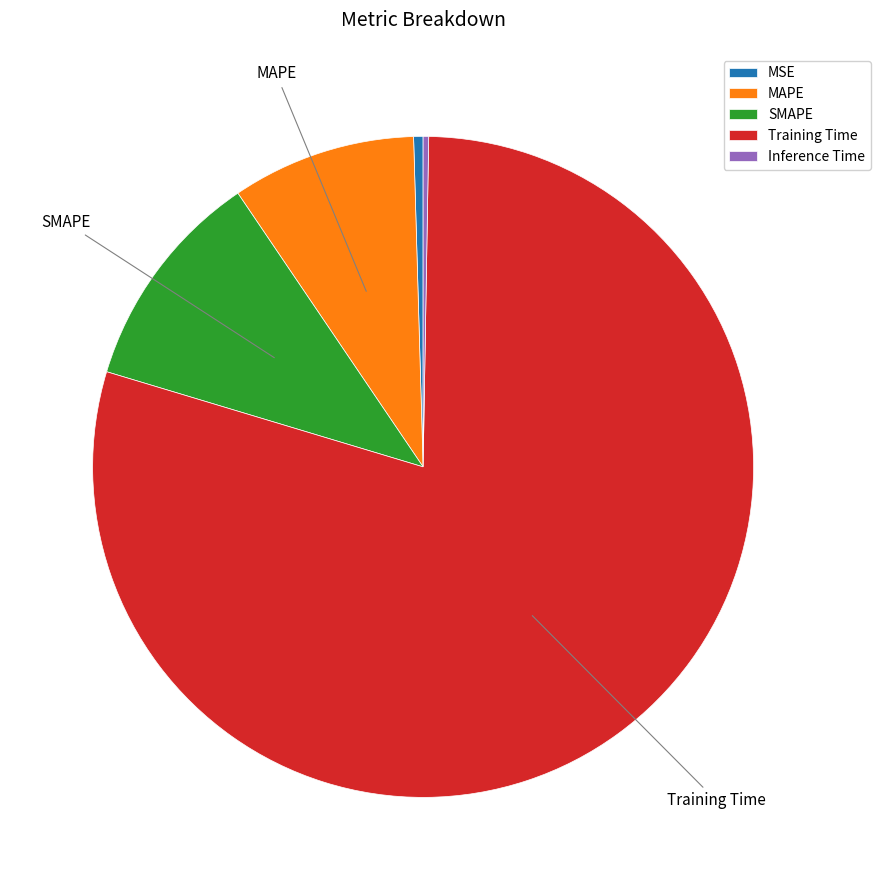

Which slice is the largest?

Training Time